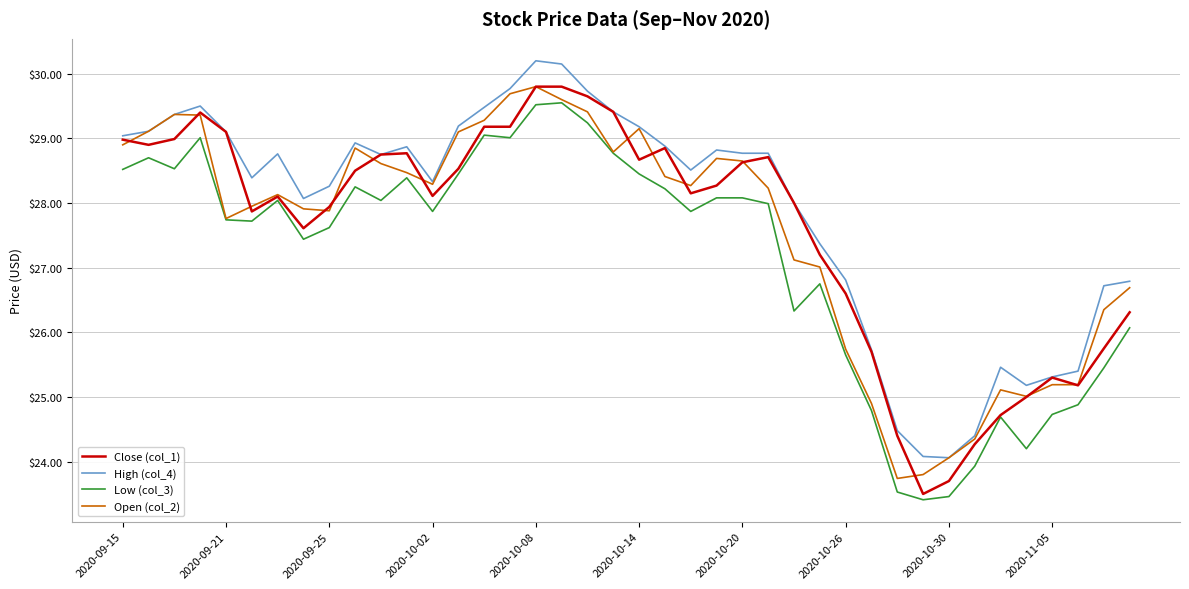

True or false: Low (col_3) and High (col_4) cross at least once.

False